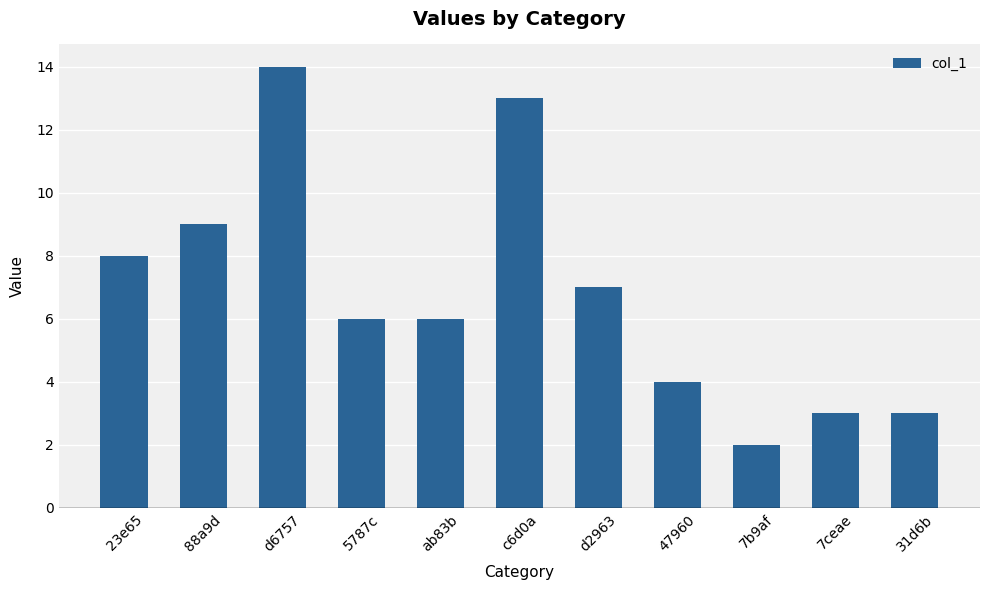

Which category has the lowest value across all series?

7b9af